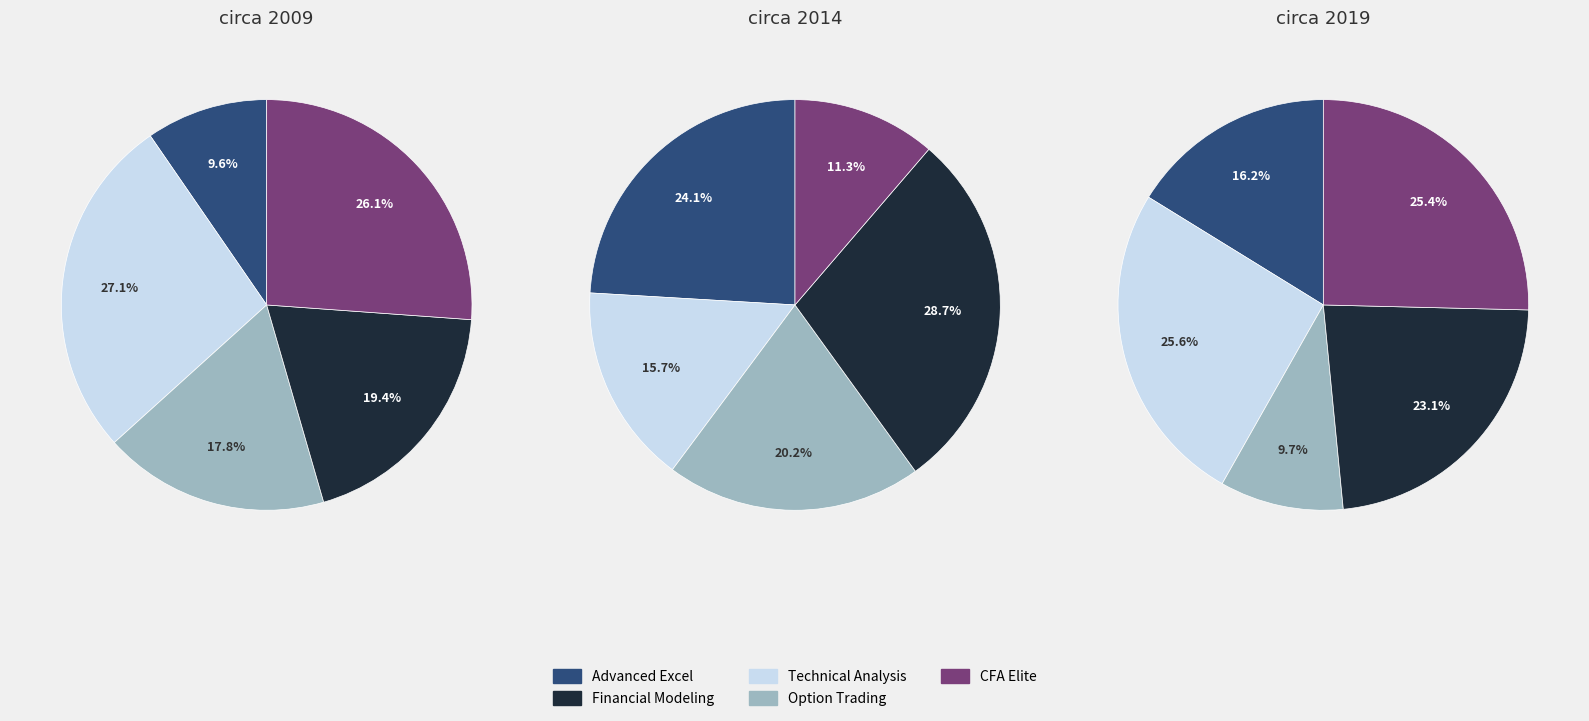

What is the smallest slice in the pie chart?

Advanced Excel